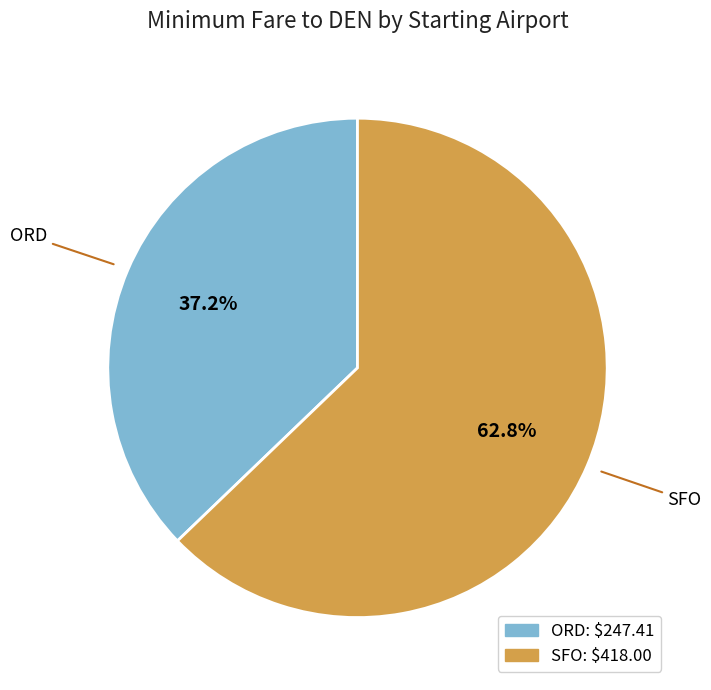

What is the majority slice?

SFO